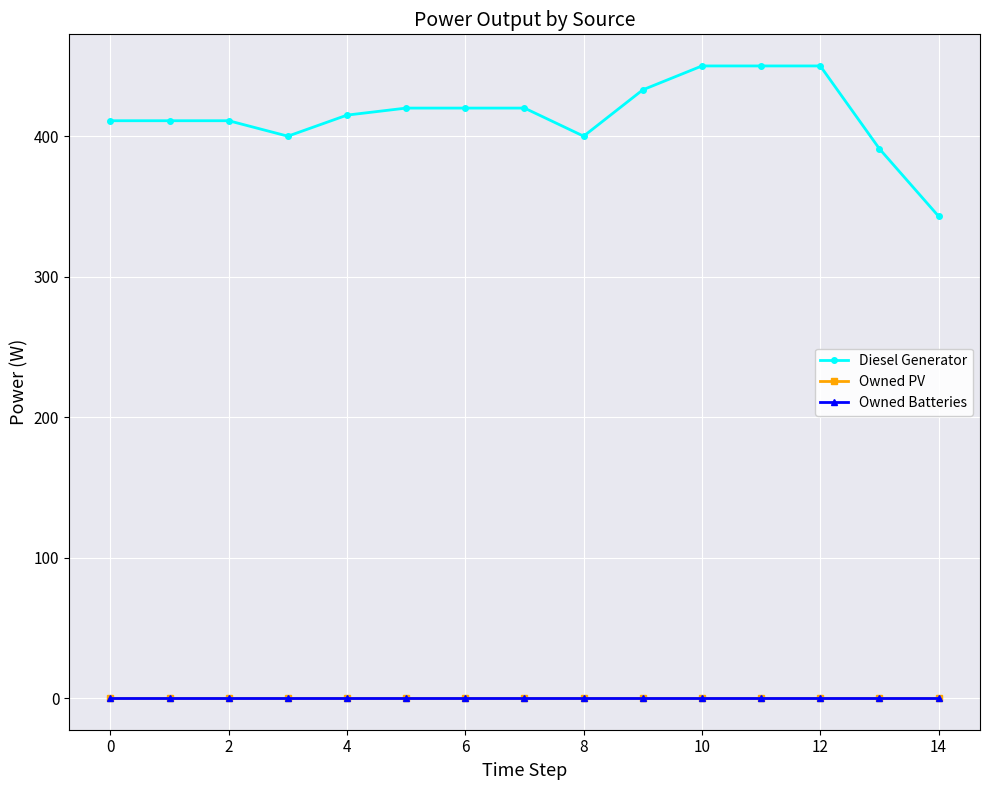

True or false: Diesel Generator and Owned PV intersect in this chart.

False